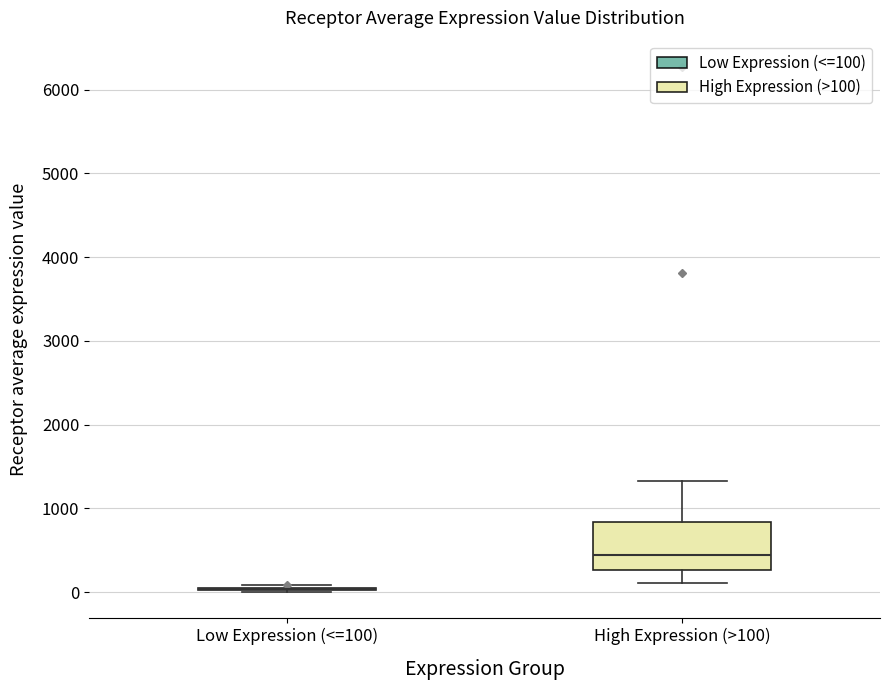

Which box is the tallest, from its lower edge to its upper edge?

High Expression (>100)